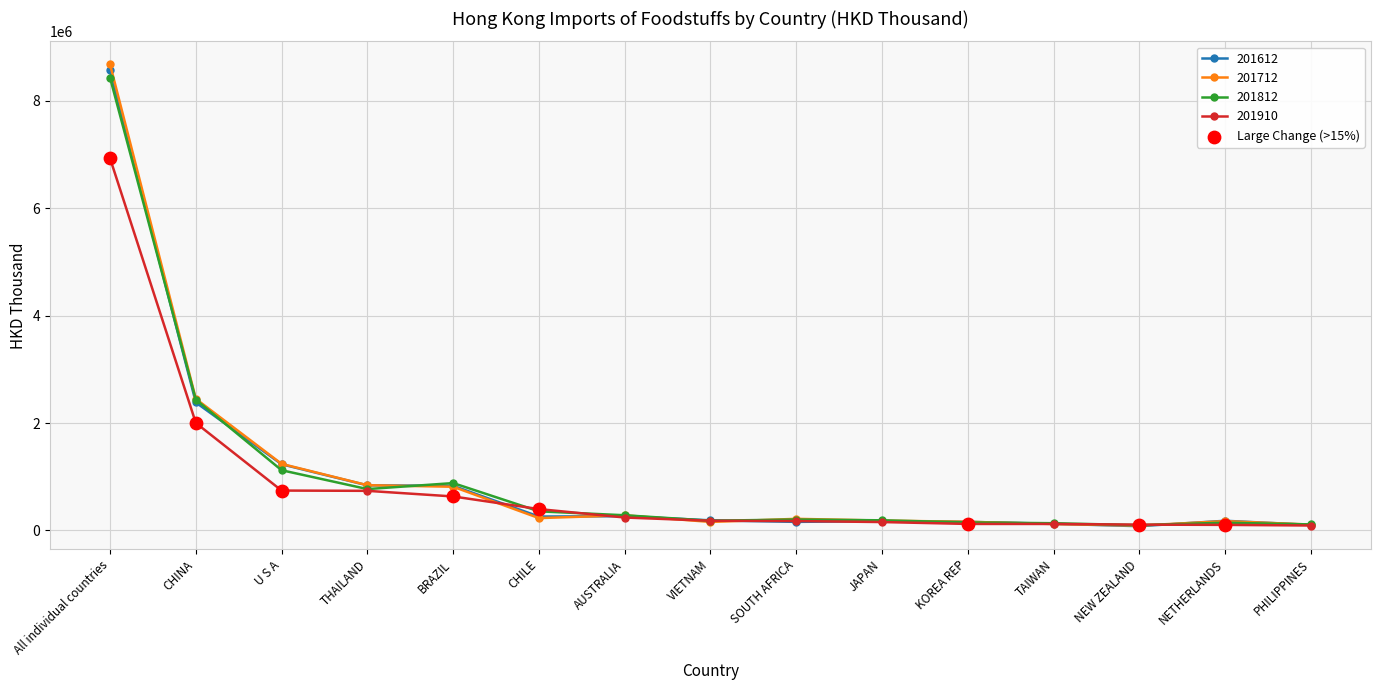

What is the spread (max minus min) of values at All individual countries?

1749697.0